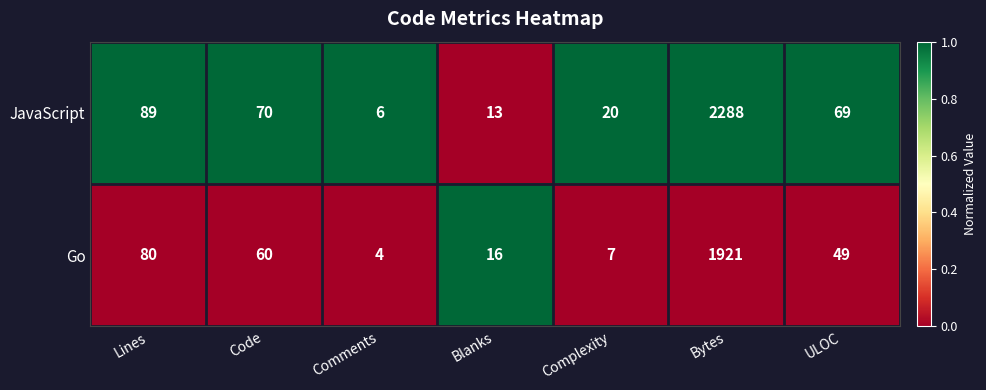

Is the value of Go at ULOC greater than the value of JavaScript at Blanks?

Yes